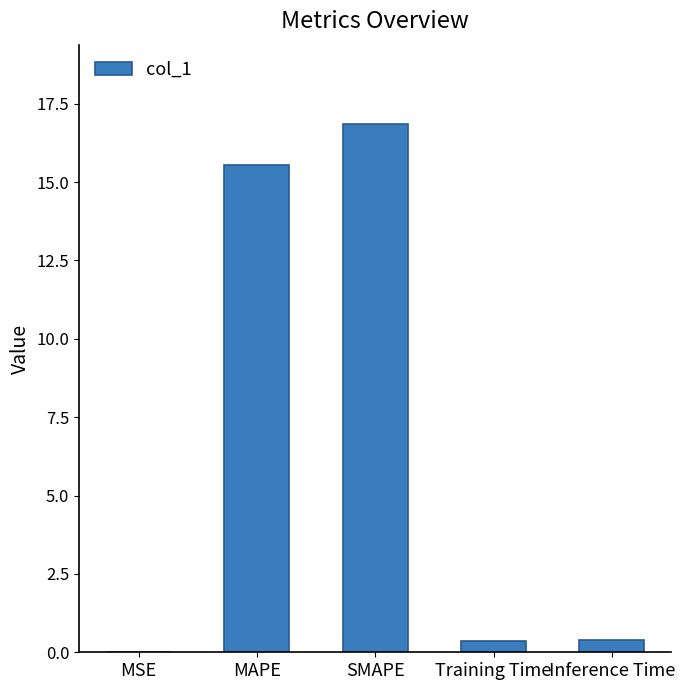

At which category does the chart reach its peak across all series?

SMAPE